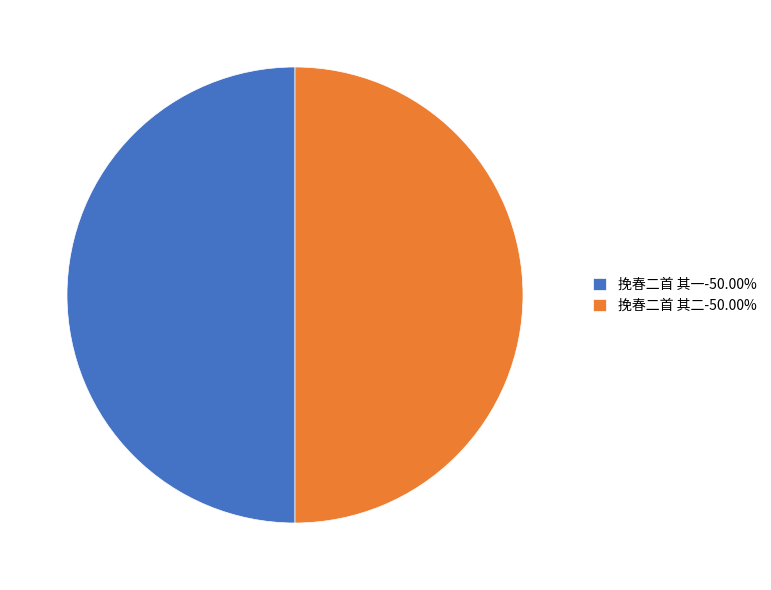

Is it true that 挽春二首 其一 is 50% of the pie?

True